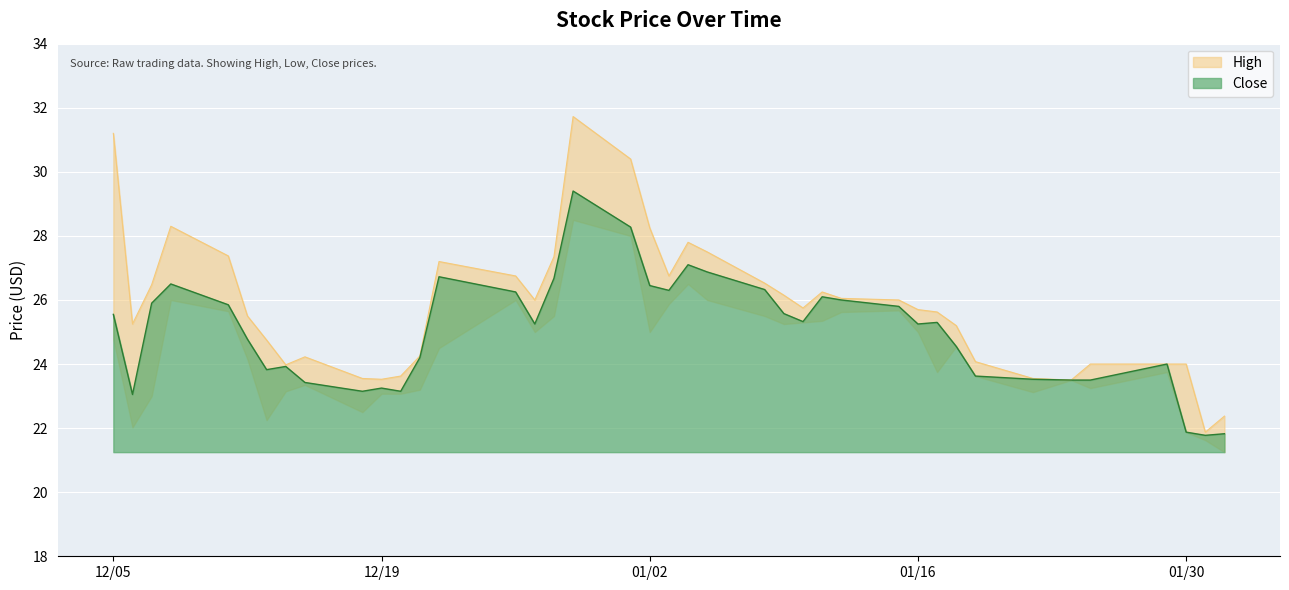

True or false: Close and High cross at least once.

False